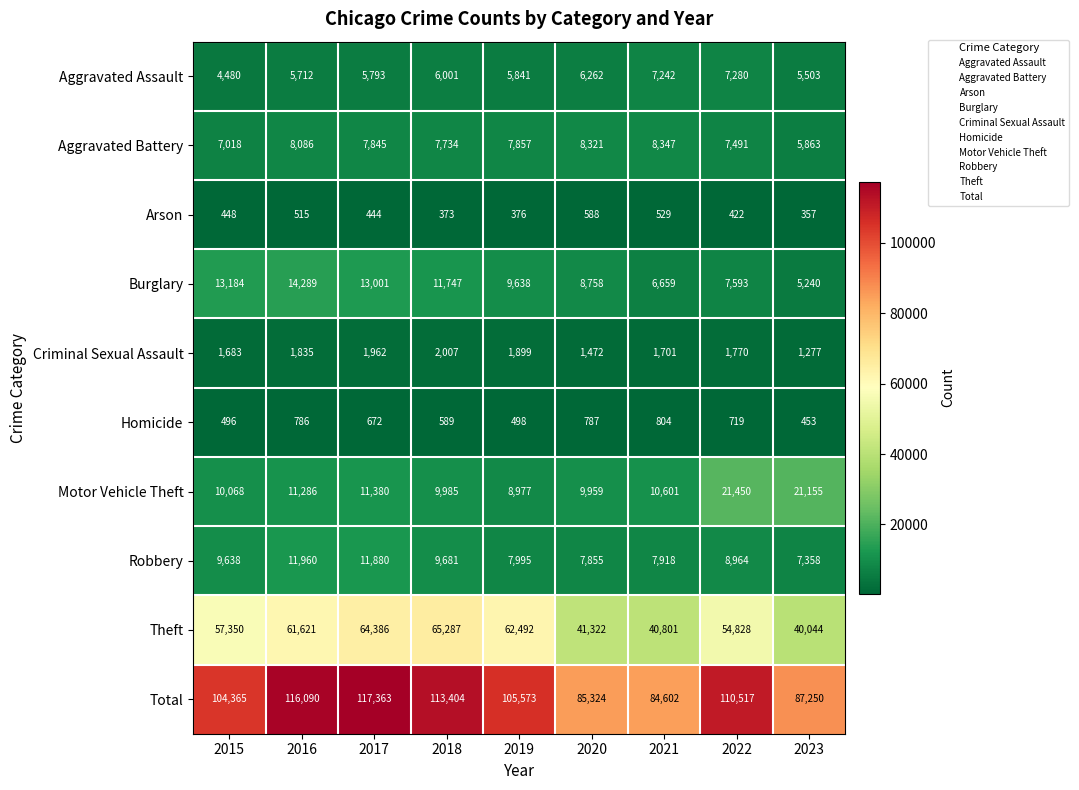

Rank the series by their maximum value, from lowest to highest.

Arson, Homicide, Criminal Sexual Assault, Aggravated Assault, Aggravated Battery, Robbery, Burglary, Motor Vehicle Theft, Theft, Total